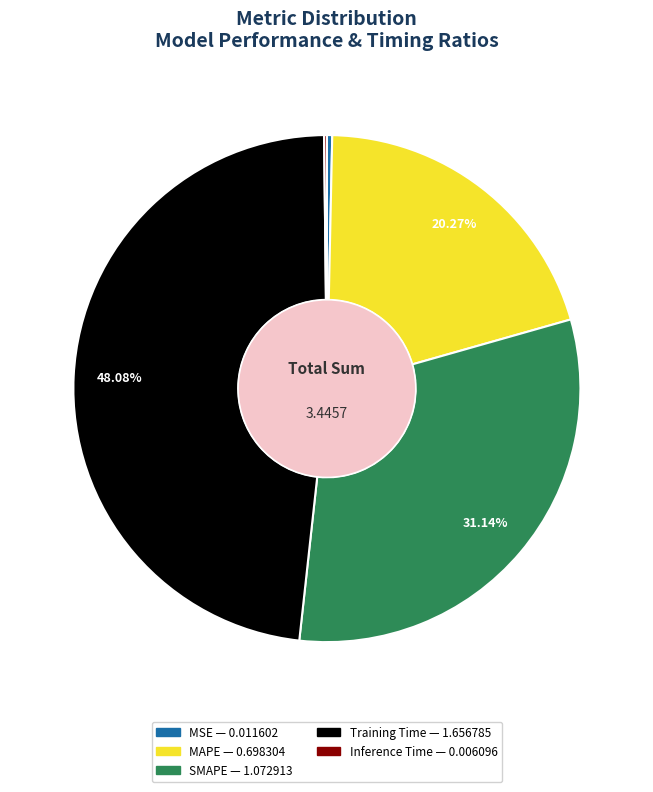

Do MAPE and Training Time together represent more than half of the pie?

Yes